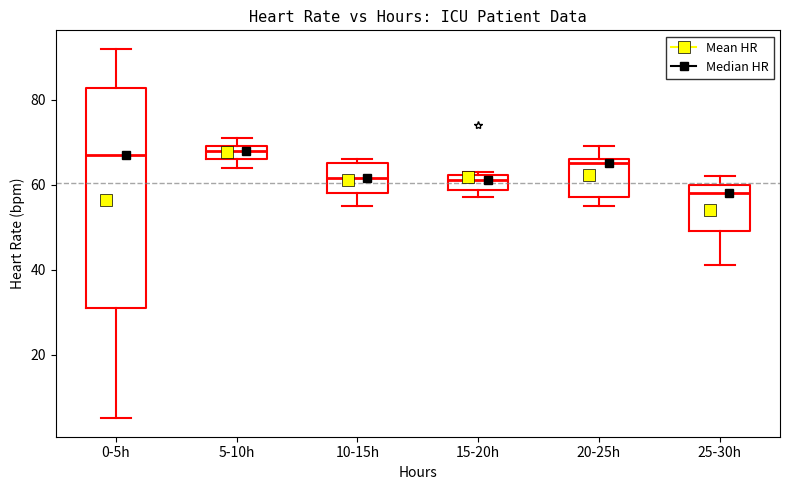

Which box has the lowest median line?

25-30h